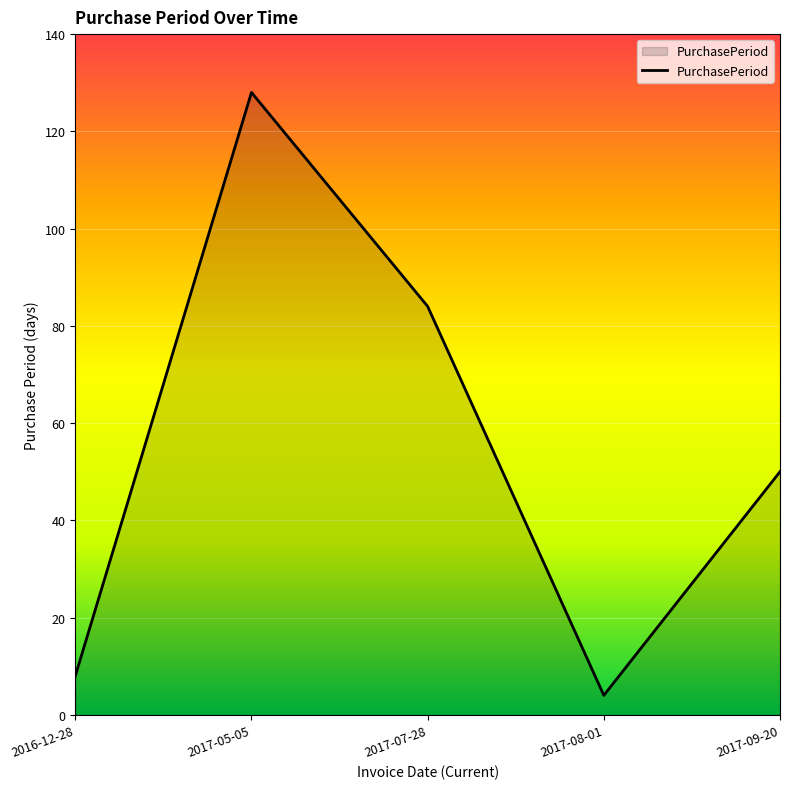

The chart shows a value of 4 at 2017-08-01. True or false?

True